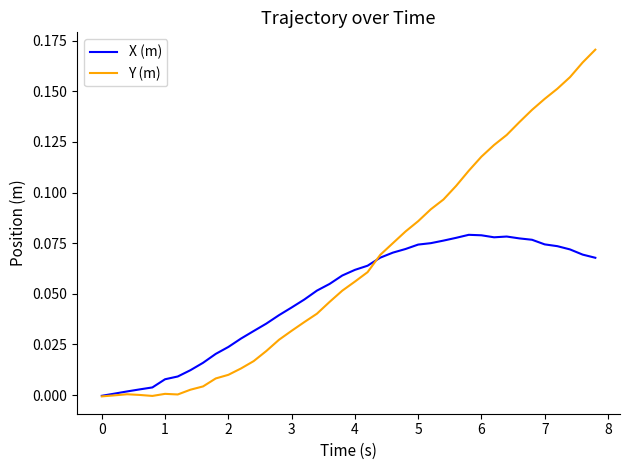

True or false: X (m) and Y (m) intersect in this chart.

True